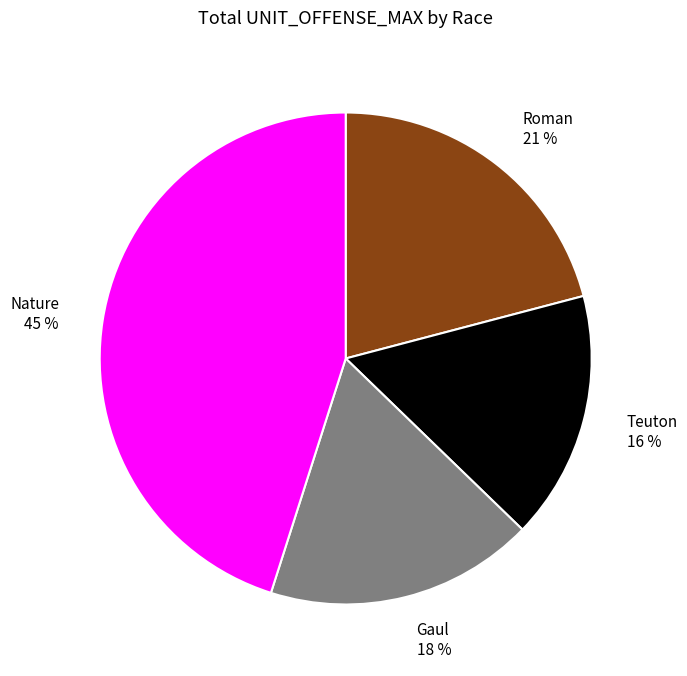

To the nearest percent, what is the average slice percentage?

25%